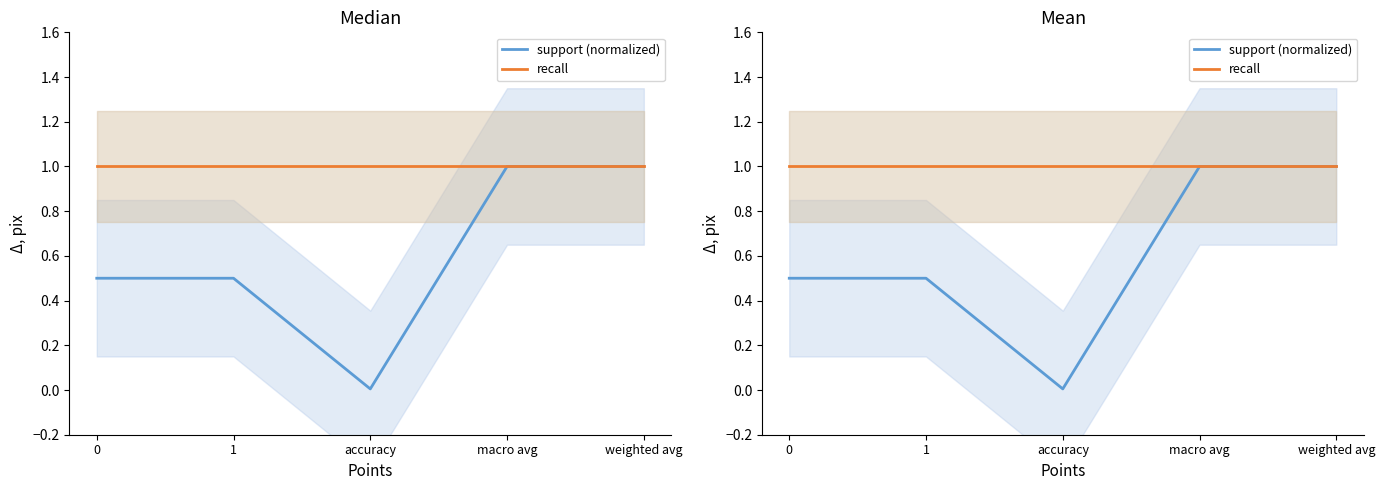

What is the label of the 2nd point from the right?

macro avg